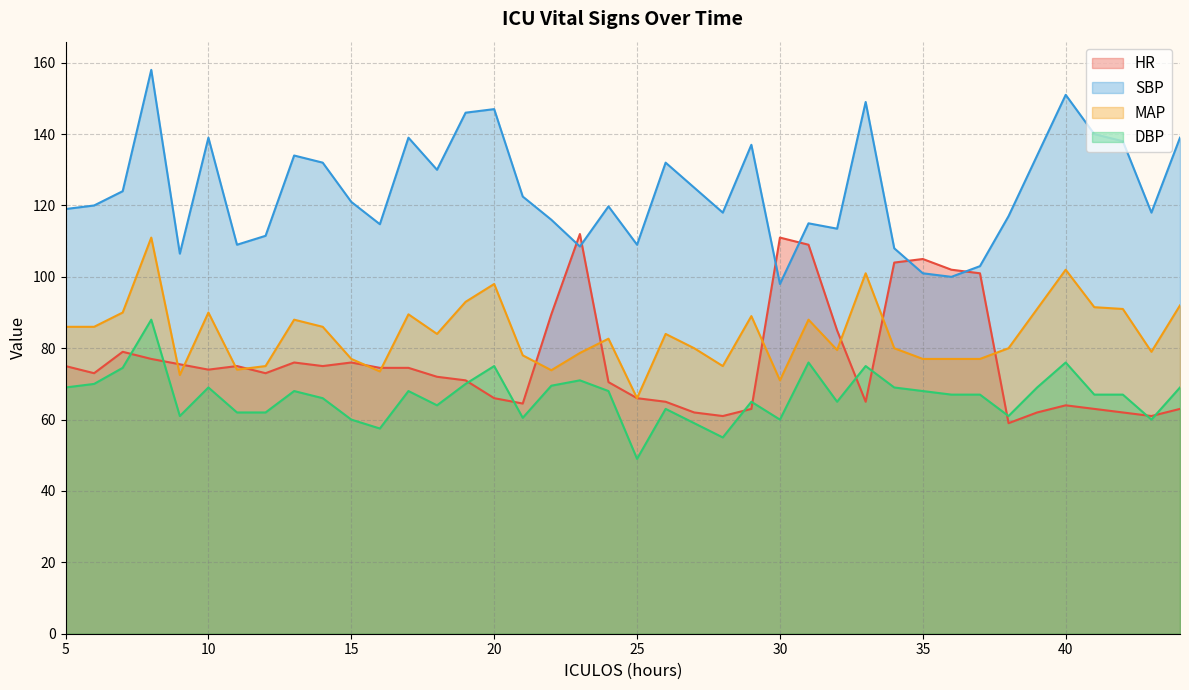

Reading left to right, extract all data points from this chart.

HR: 5=75.0	6=73.0	7=79.0	8=77.0	9=75.5	10=74.0	11=75.0	12=73.0	13=76.0	14=75.0	15=76.0	16=74.5	17=74.5	18=72.0	19=71.0	20=66.0	21=64.5	22=89.5	23=112.0	24=70.5	25=66.0	26=65.0	27=62.0	28=61.0	29=63.0	30=111.0	31=109.0	32=85.0	33=65.0	34=104.0	35=105.0	36=102.0	37=101.0	38=59.0	39=62.0	40=64.0	41=63.0	42=62.0	43=61.0	44=63.0
SBP: 5=119.0	6=120.0	7=124.0	8=158.0	9=106.5	10=139.0	11=109.0	12=111.5	13=134.0	14=132.0	15=121.0	16=114.8	17=139.0	18=130.0	19=146.0	20=147.0	21=122.5	22=116.0	23=108.5	24=119.8	25=109.0	26=132.0	27=125.0	28=118.0	29=137.0	30=98.0	31=115.0	32=113.5	33=149.0	34=108.0	35=101.0	36=100.0	37=103.0	38=117.0	39=134.0	40=151.0	41=140.0	42=138.0	43=118.0	44=139.0
MAP: 5=86.0	6=86.0	7=90.0	8=111.0	9=72.5	10=90.0	11=74.0	12=75.0	13=88.0	14=86.0	15=77.0	16=73.5	17=89.5	18=84.0	19=93.0	20=98.0	21=78.0	22=73.8	23=78.7	24=82.7	25=66.0	26=84.0	27=80.0	28=75.0	29=89.0	30=71.0	31=88.0	32=79.5	33=101.0	34=80.0	35=77.0	36=77.0	37=77.0	38=80.0	39=91.0	40=102.0	41=91.5	42=91.0	43=79.0	44=92.0
DBP: 5=69.0	6=70.0	7=74.5	8=88.0	9=61.0	10=69.0	11=62.0	12=62.0	13=68.0	14=66.0	15=60.0	16=57.5	17=68.0	18=64.0	19=70.0	20=75.0	21=60.5	22=69.5	23=71.0	24=68.0	25=49.0	26=63.0	27=59.0	28=55.0	29=65.0	30=60.0	31=76.0	32=65.0	33=75.0	34=69.0	35=68.0	36=67.0	37=67.0	38=61.0	39=69.0	40=76.0	41=67.0	42=67.0	43=60.0	44=69.0